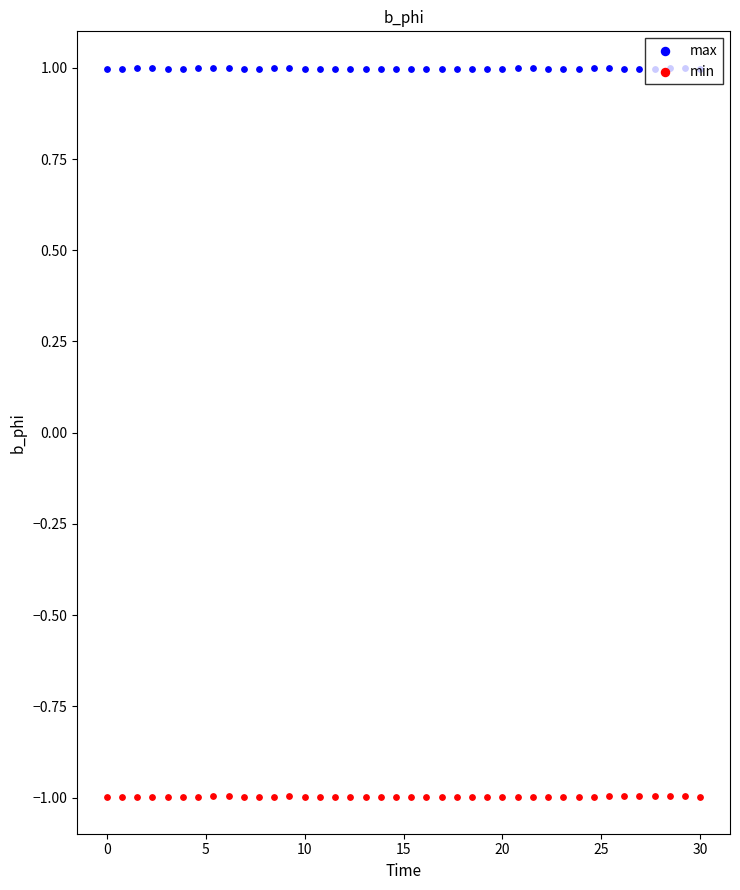

Which series has the largest total across all categories?

max